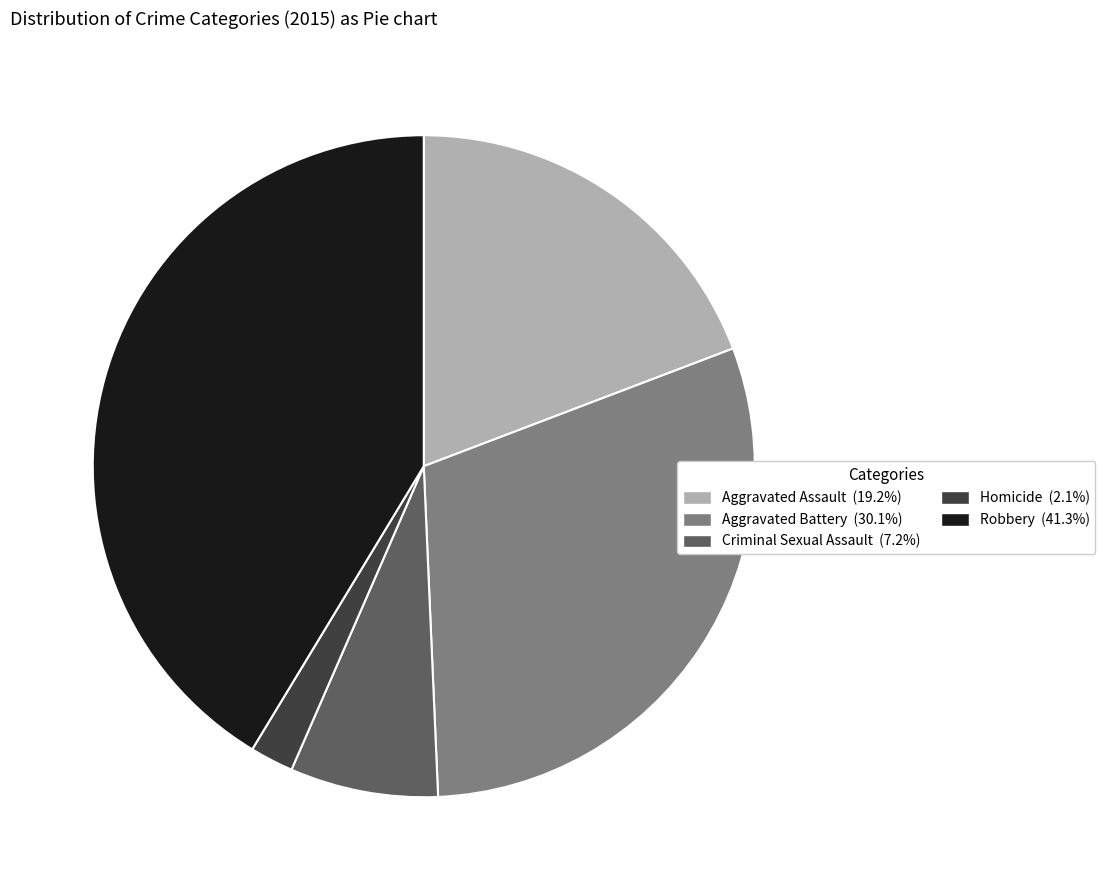

Does Aggravated Battery represent more than half of the total?

No